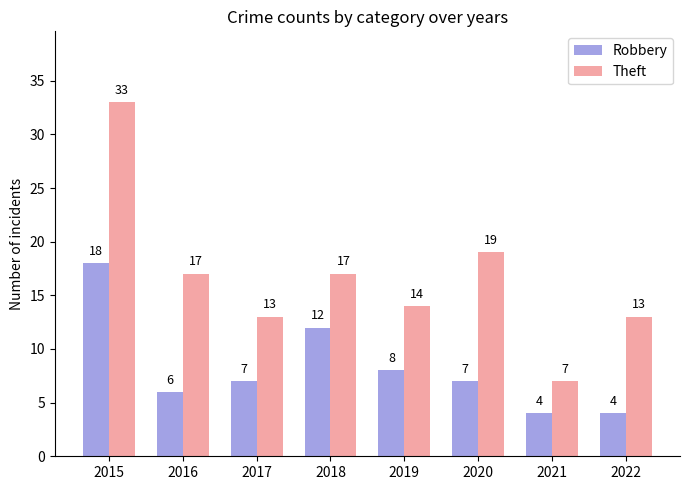

The value of Robbery at 2018 is 12. True or false?

True